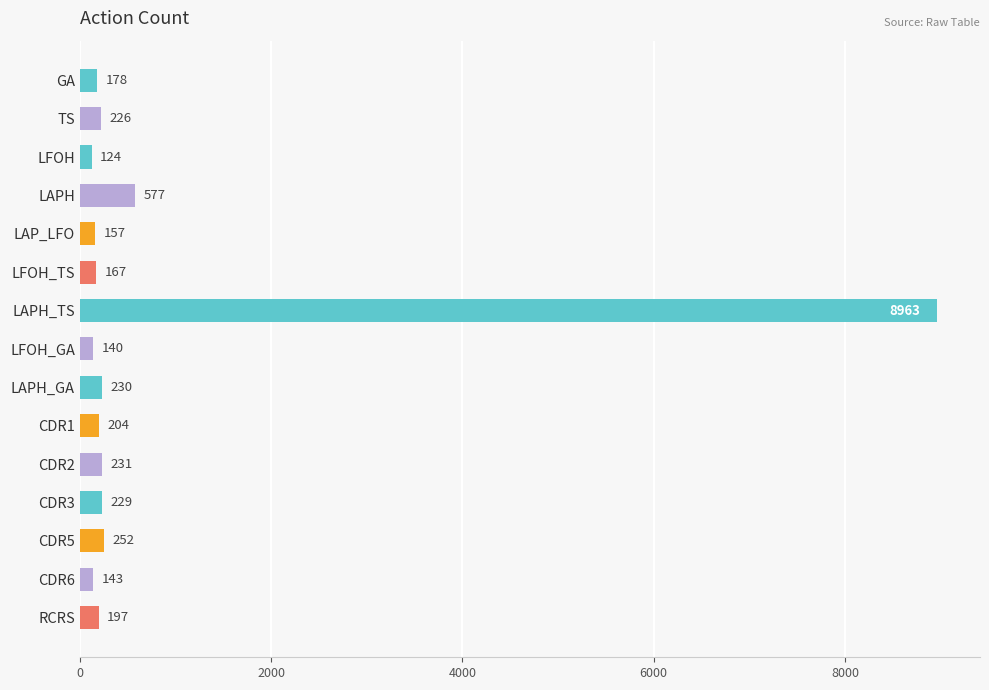

The value at CDR5 is 252. True or false?

True